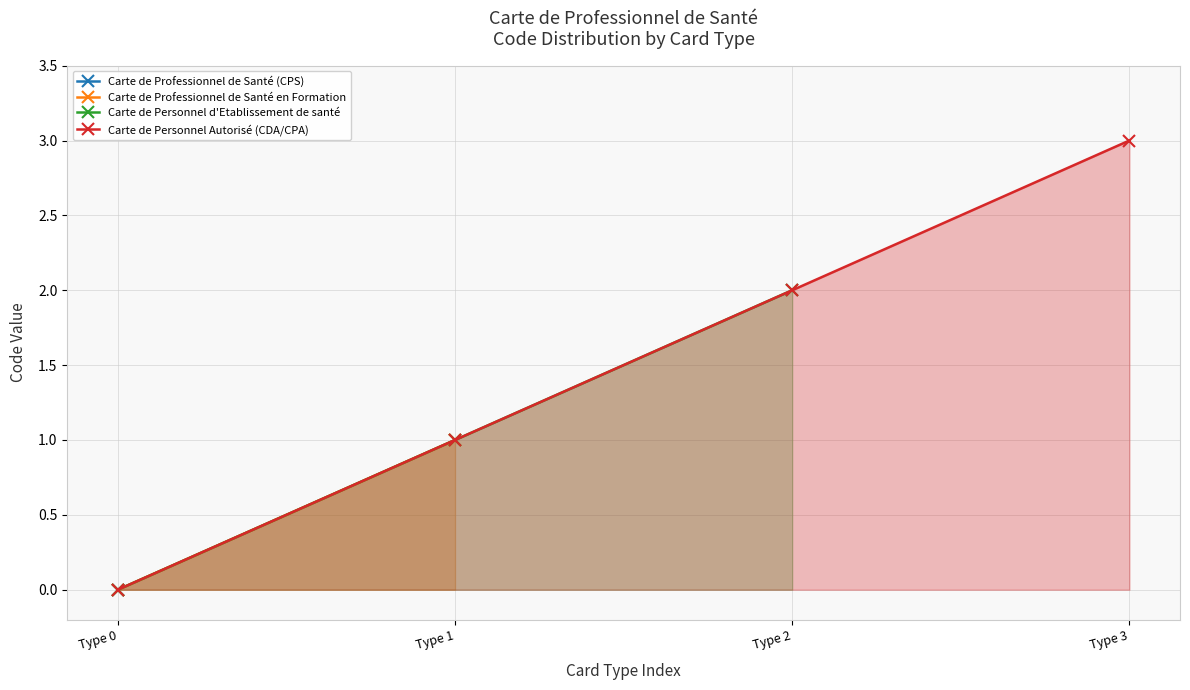

True or false: Carte de Personnel Autorisé (CDA/CPA) has more than 1 points higher than both neighbors.

False